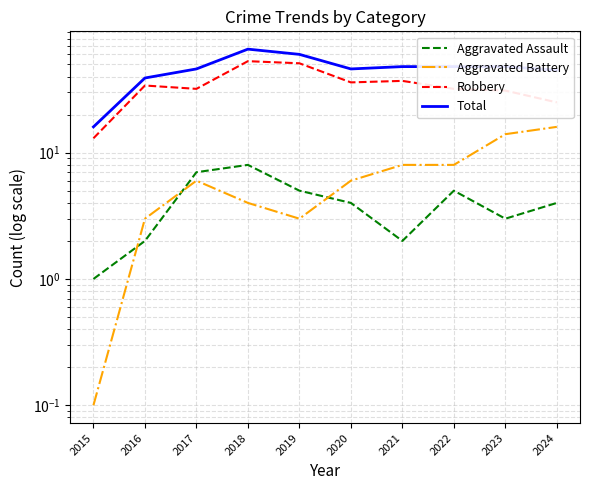

Reading left to right, what are all the values shown in this chart?

Aggravated Assault: 1.0	2.0	7.0	8.0	5.0	4.0	2.0	5.0	3.0	4.0
Aggravated Battery: 0.1	3.0	6.0	4.0	3.0	6.0	8.0	8.0	14.0	16.0
Robbery: 13.0	34.0	32.0	53.0	51.0	36.0	37.0	32.0	31.0	25.0
Total: 16.0	39.0	46.0	66.0	60.0	46.0	48.0	48.0	48.0	45.0